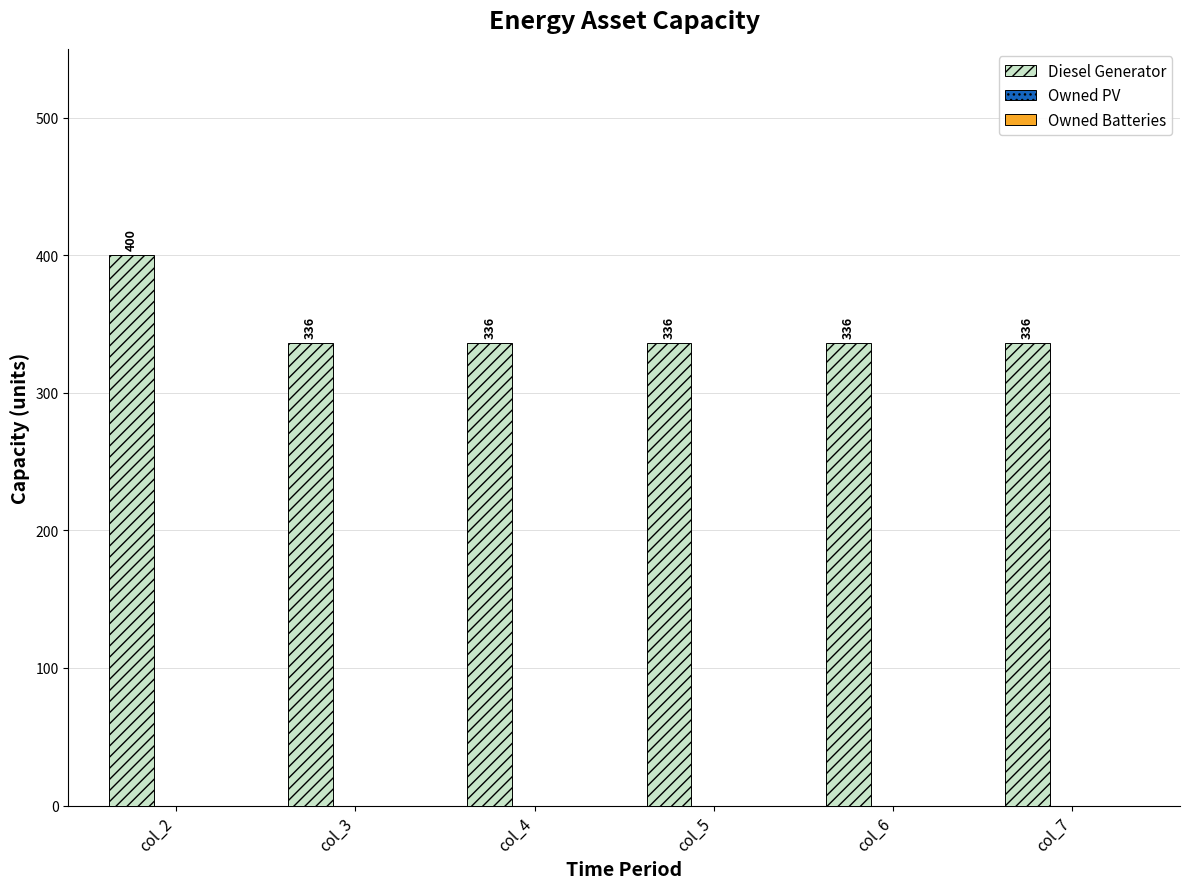

What is the minimum value shown in the chart?

336